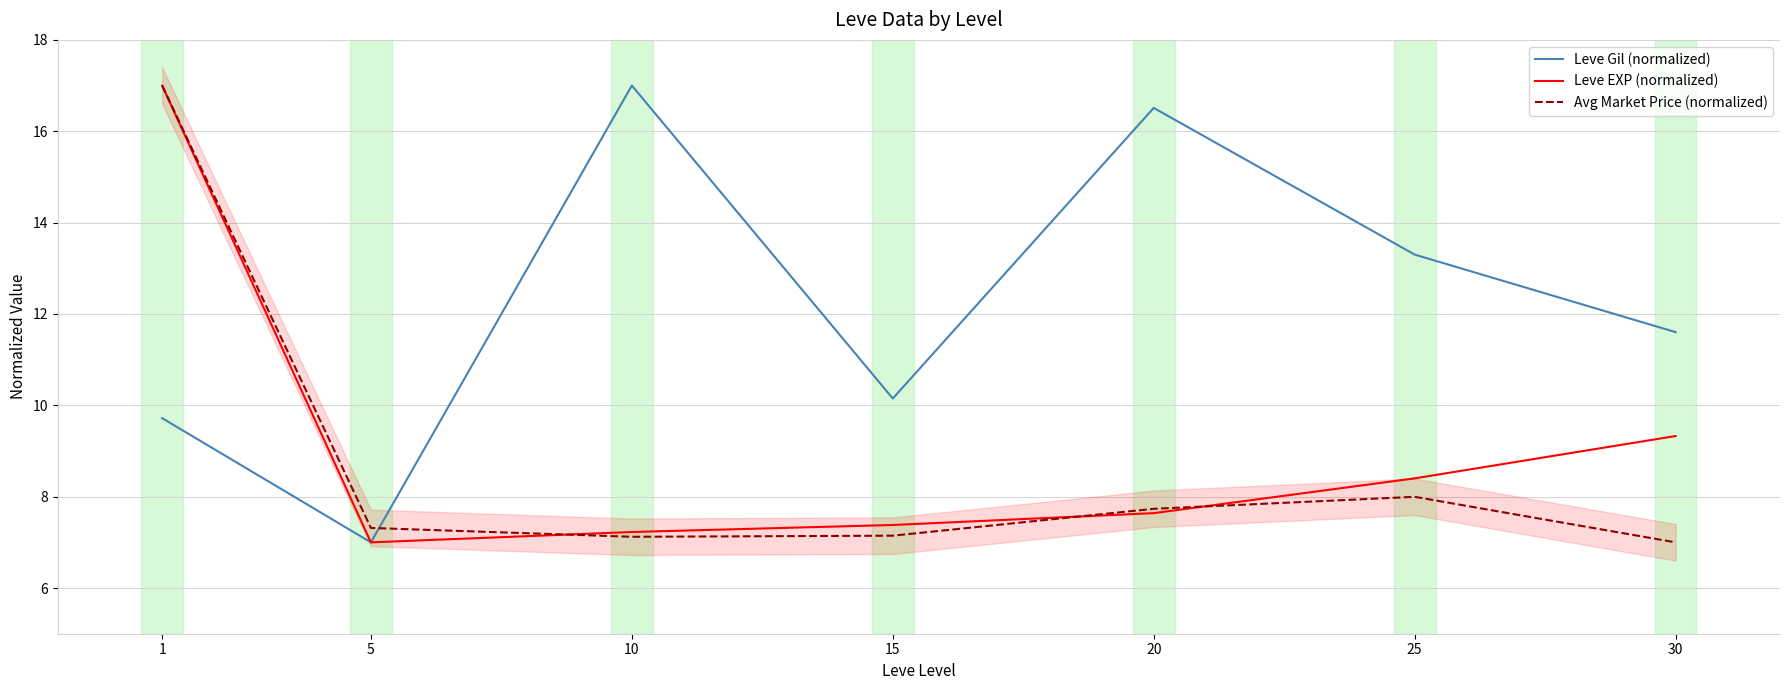

Reading left to right, extract all data points from this chart.

Leve Gil (normalized): 9.7	7.0	17.0	10.1	16.5	13.3	11.6
Leve EXP (normalized): 17.0	7.0	7.2	7.4	7.6	8.4	9.3
Avg Market Price (normalized): 17.0	7.3	7.1	7.1	7.7	8.0	7.0